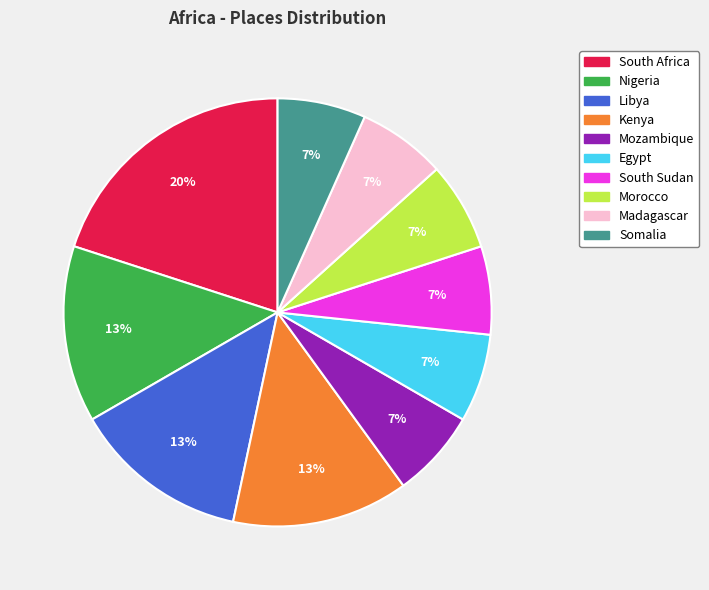

What is the largest slice in the pie chart?

South Africa